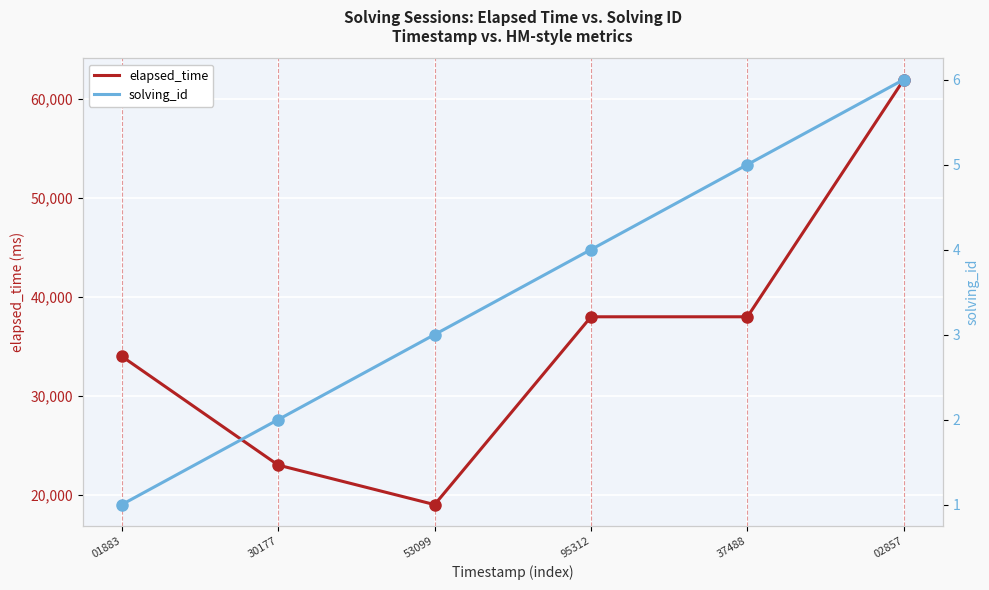

What are all the series names shown in the legend?

elapsed_time, solving_id